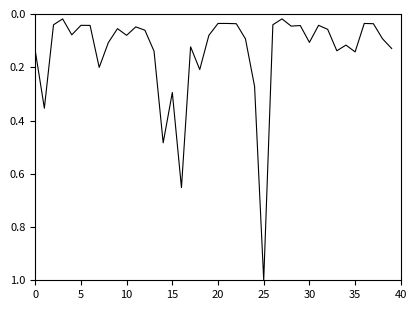

What is the difference between the maximum and minimum values?

1.0